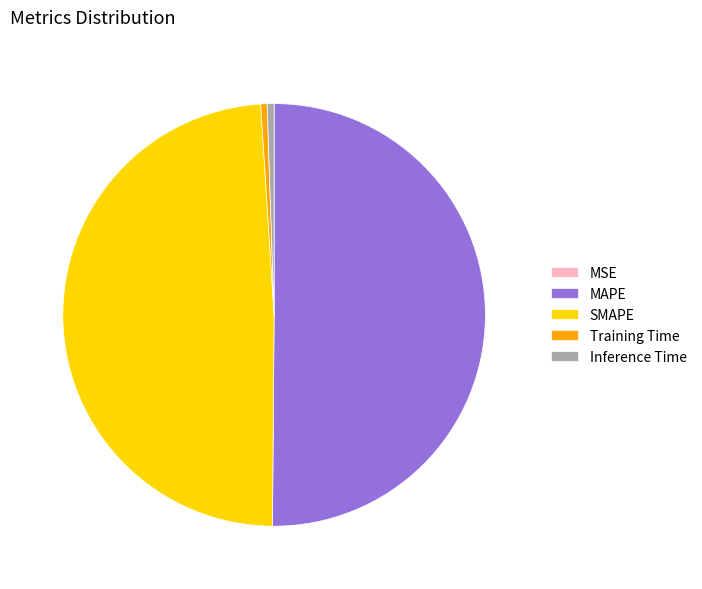

Which slice is the largest?

MAPE